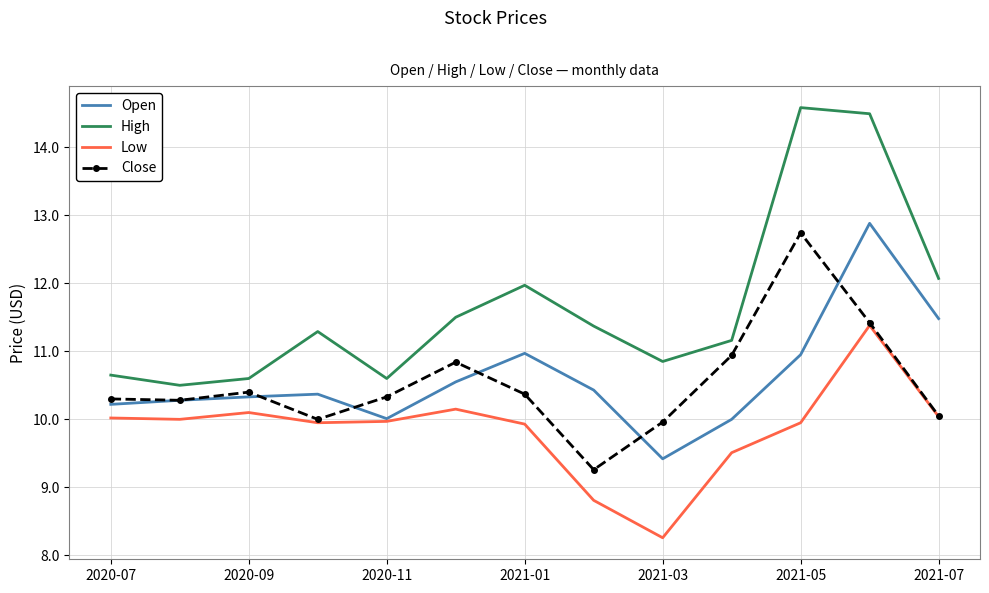

What is the minimum value shown in the chart?

8.3